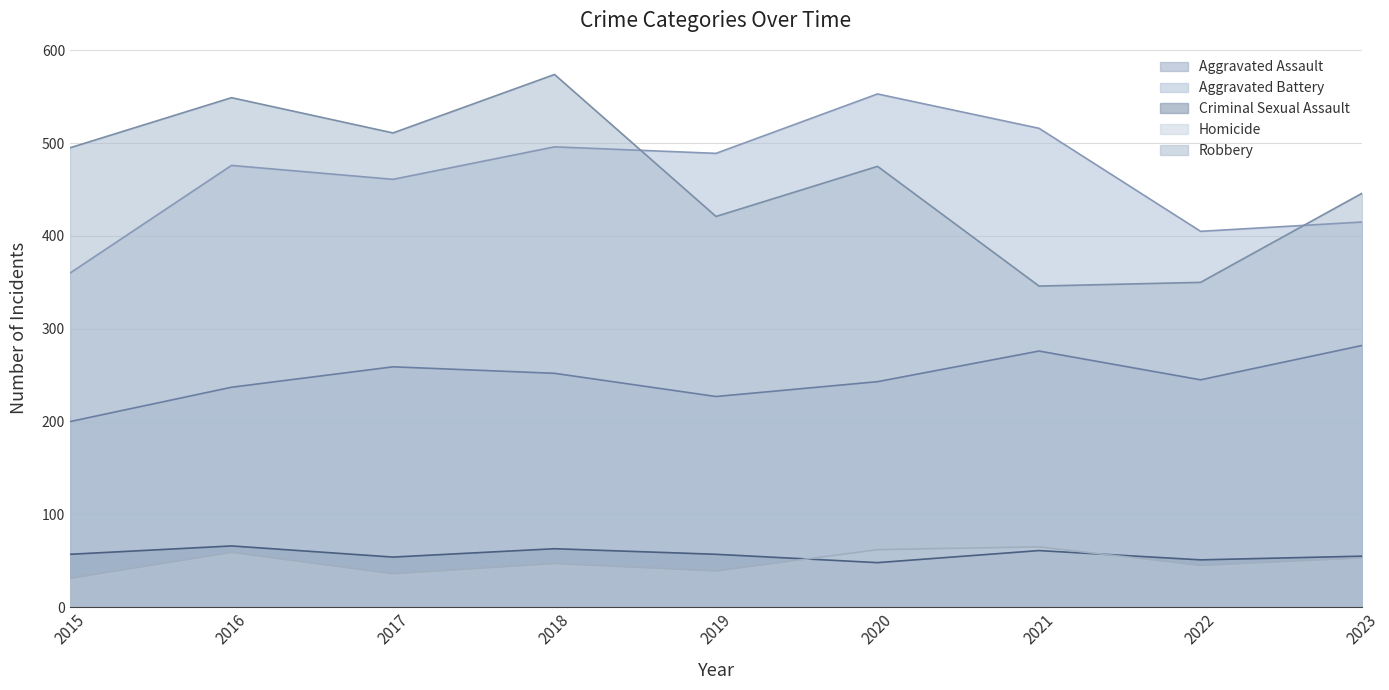

Does the chart display data point markers on the line(s)?

No